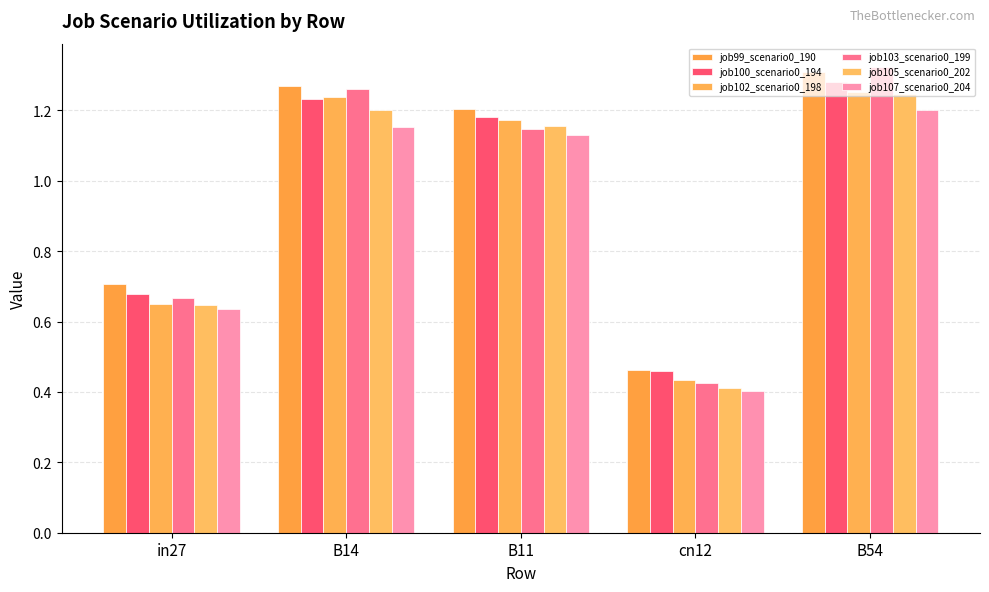

Which has a higher value, B11 or in27?

B11